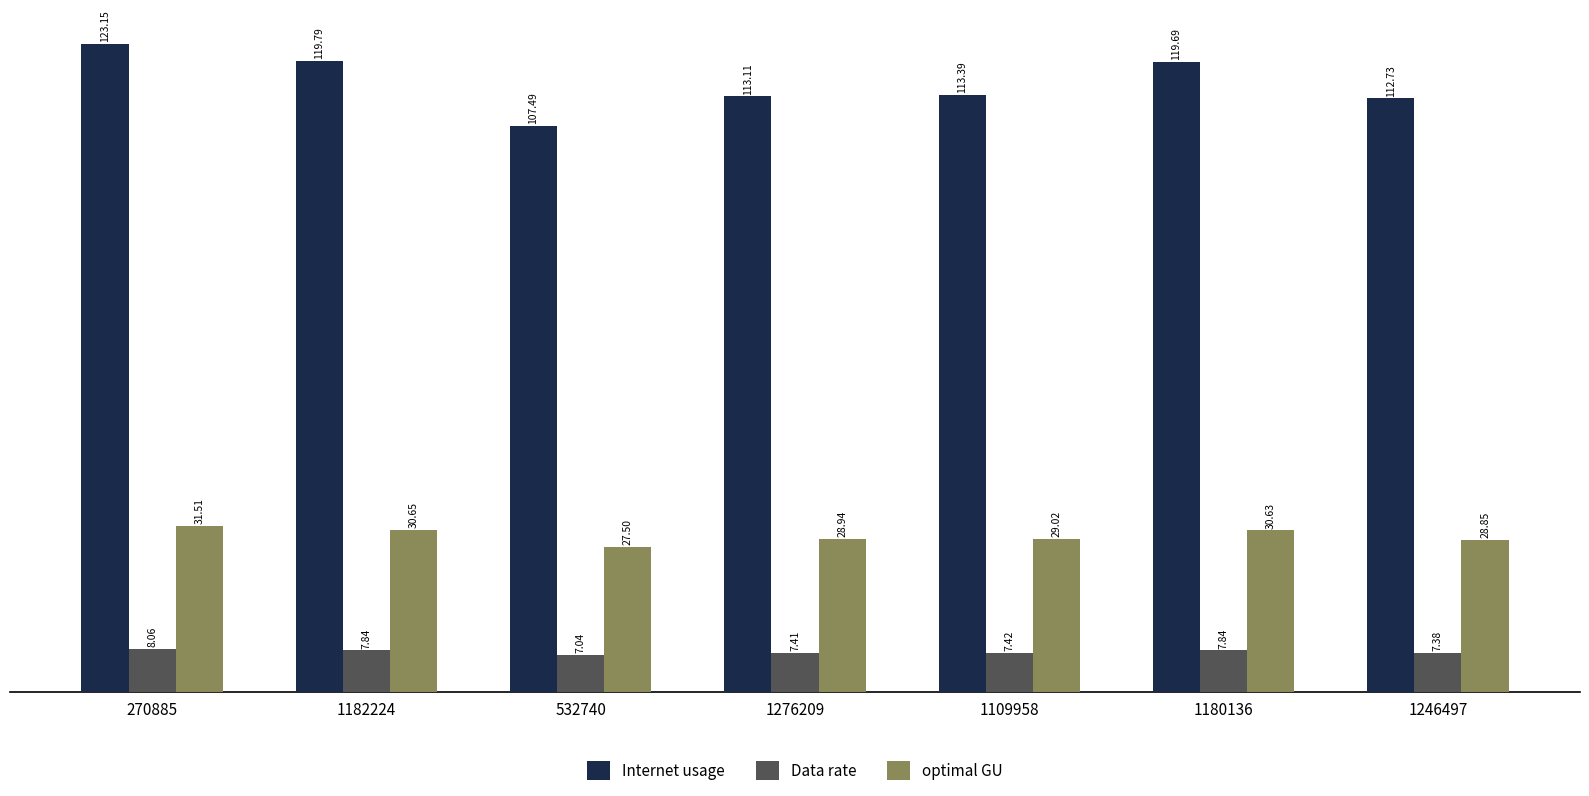

What position from the left is 1276209?

4